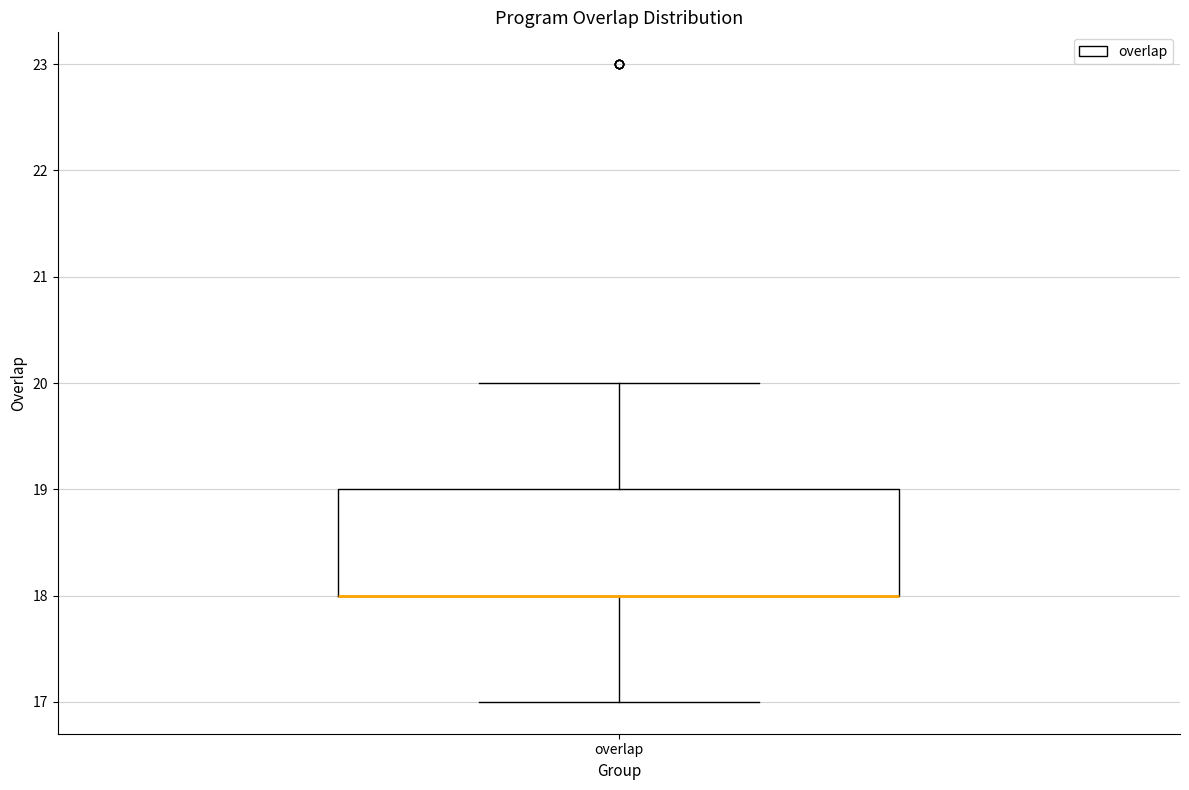

Transcribe this box plot: give where the median line is, the range the box spans, and where the two whiskers end, as read against the y-axis. The values are not printed on the chart, so give them approximately, as read against the axis.

median 18 (drawn on the box's lower edge), box 18 to 19, whiskers 17 to 20